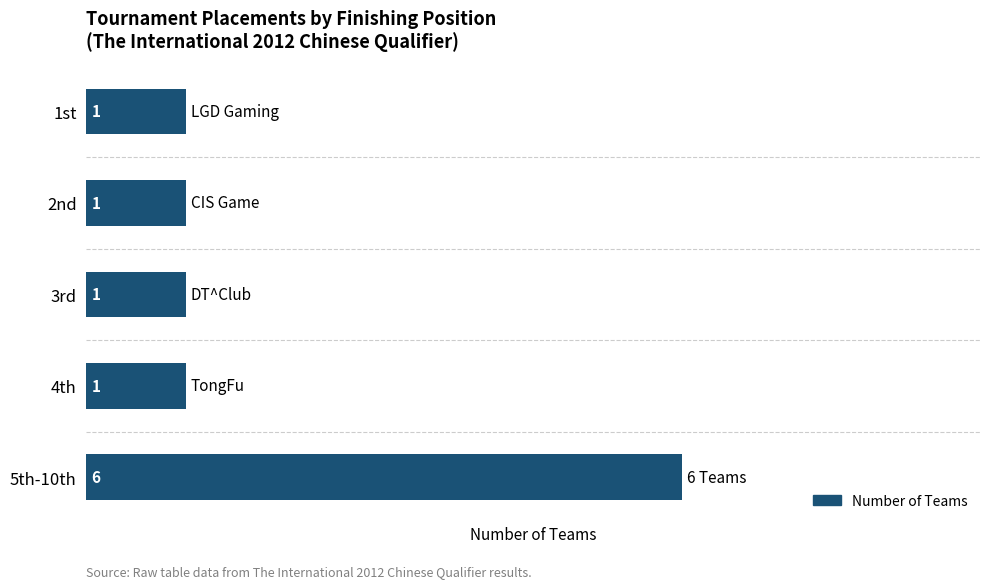

The value at 3rd is 0. True or false?

False